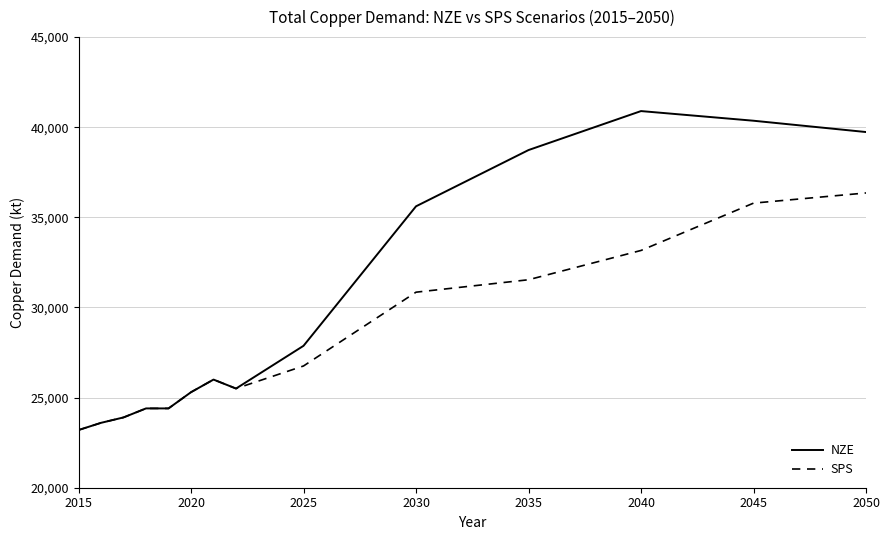

What is the maximum value shown in the chart?

40896.1